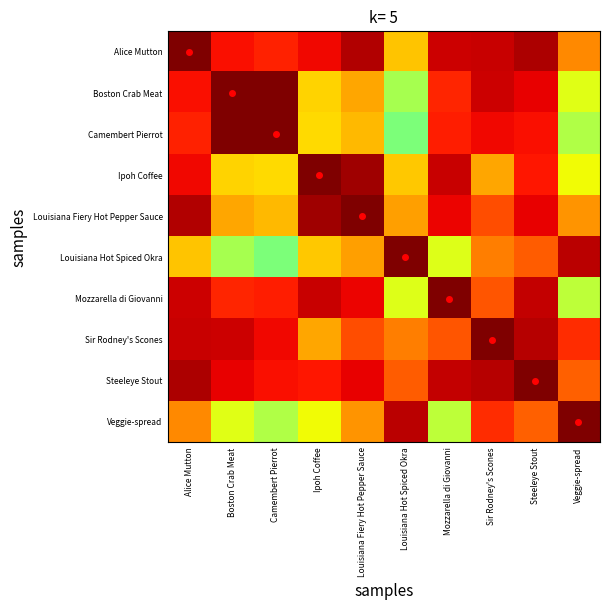

Count the number of categories in the chart.

10